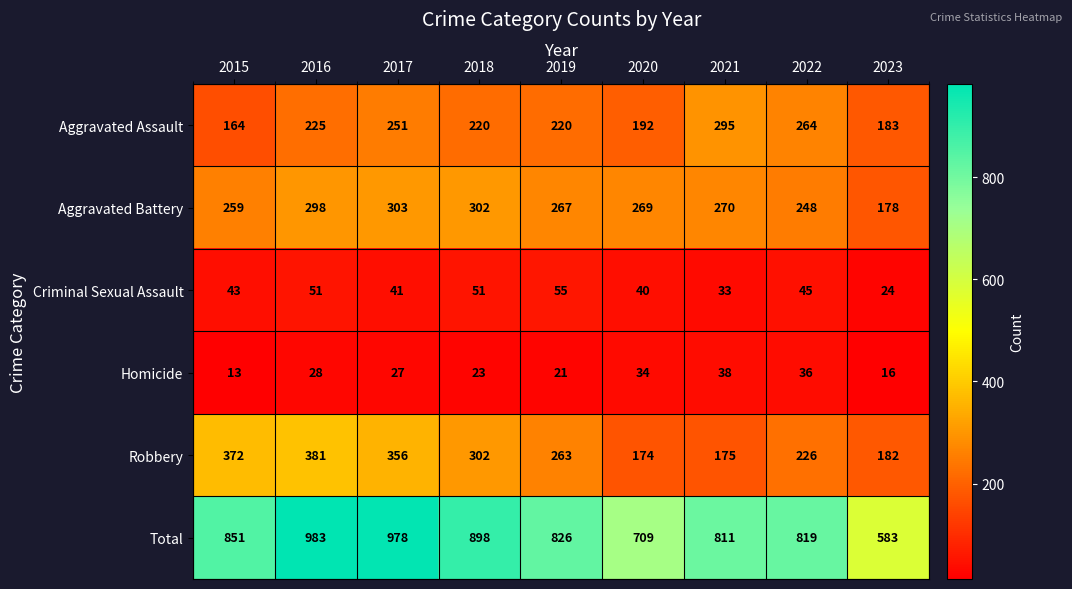

Where is Total nearest to the value 783?

2021